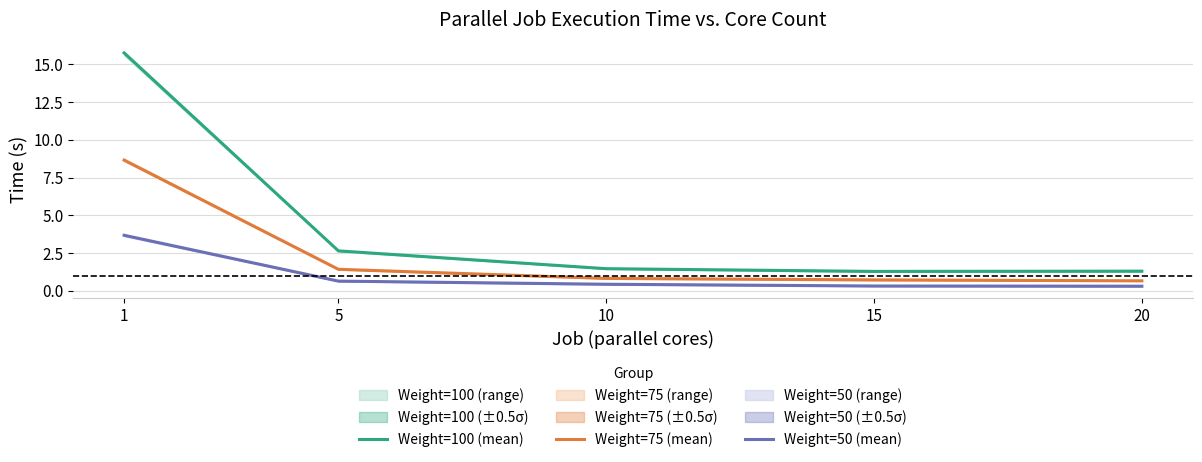

At which label does Weight=75 (mean) reach its peak?

1